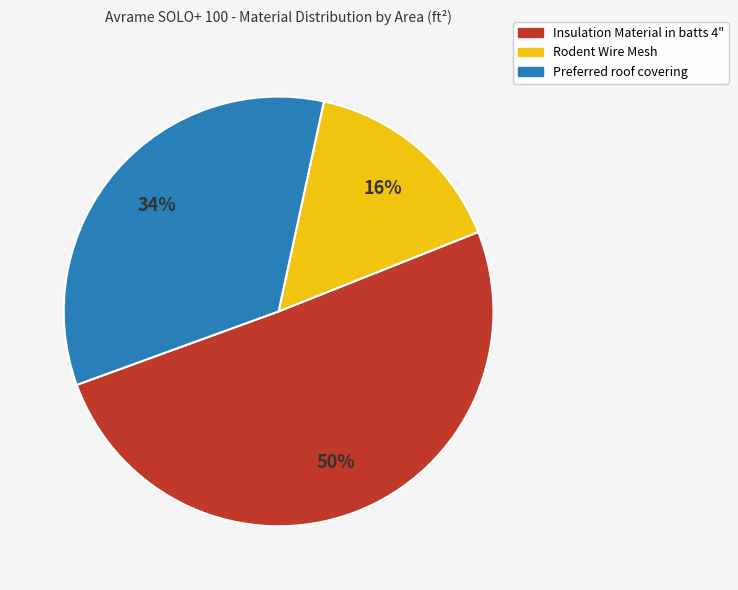

Is the sum of Insulation Material in batts 4" and Rodent Wire Mesh greater than half?

Yes